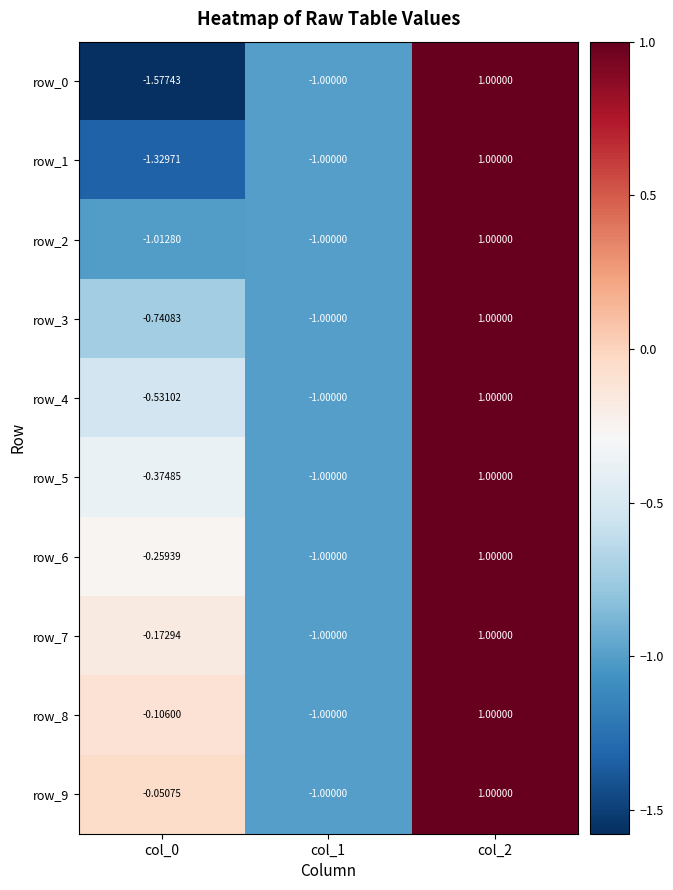

Is it true that row_6 equals 1.0 at col_2?

True